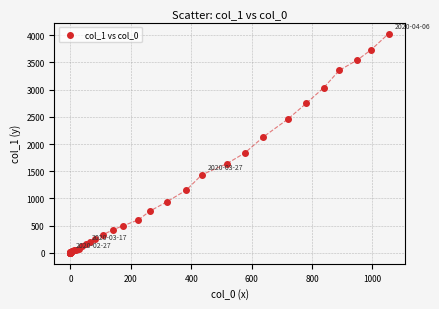

What Y value in the scatter plot is closest to 2015?

2131